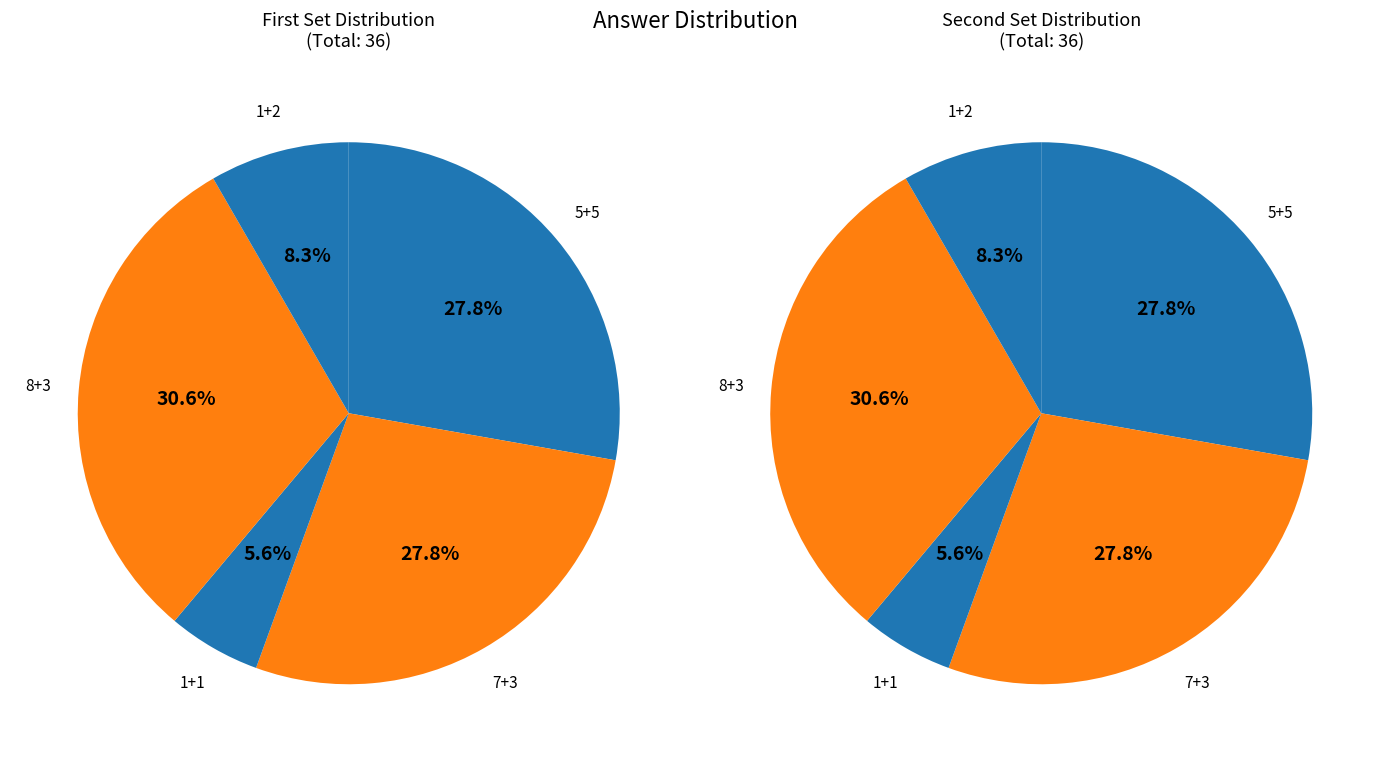

How many segments does this pie chart have?

5